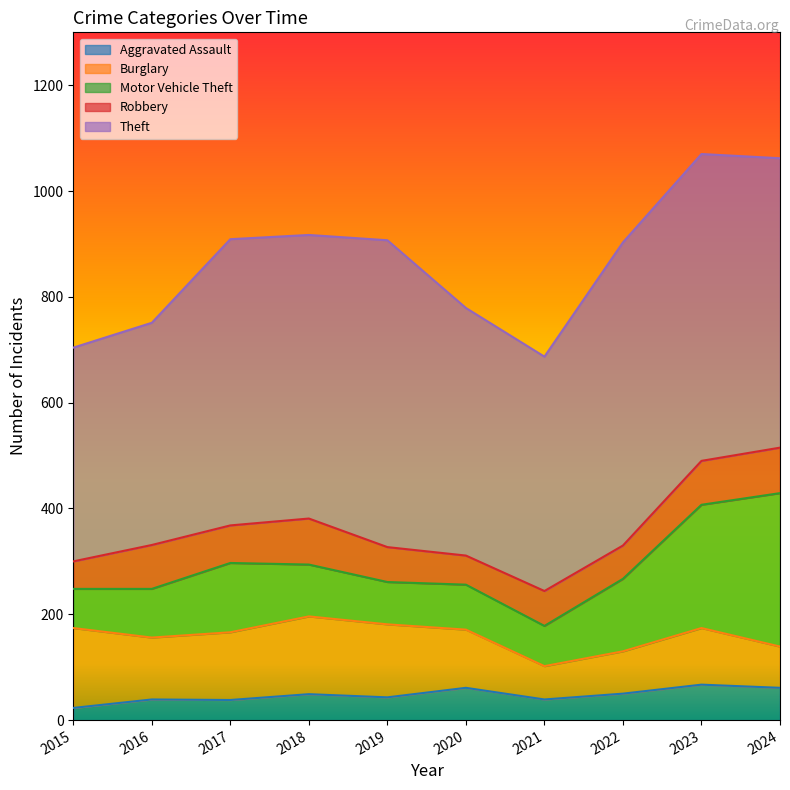

Where do Motor Vehicle Theft and Burglary first cross each other?

2016 and 2017